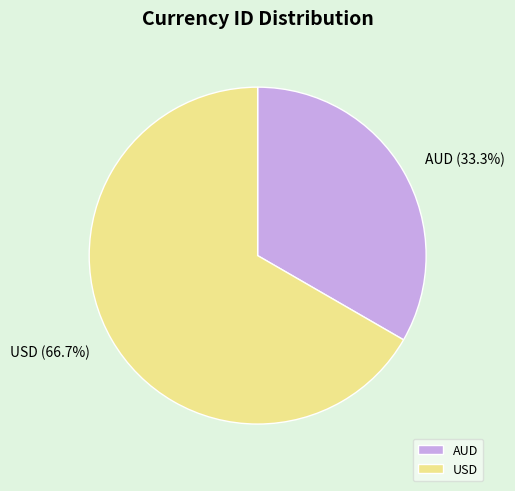

Is it true that USD is 67% of the pie?

True